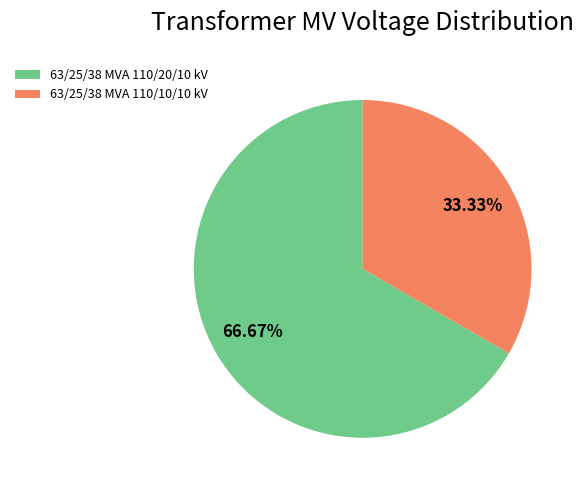

What percentage is the 63/25/38 MVA 110/20/10 kV slice, to the nearest percent?

67%